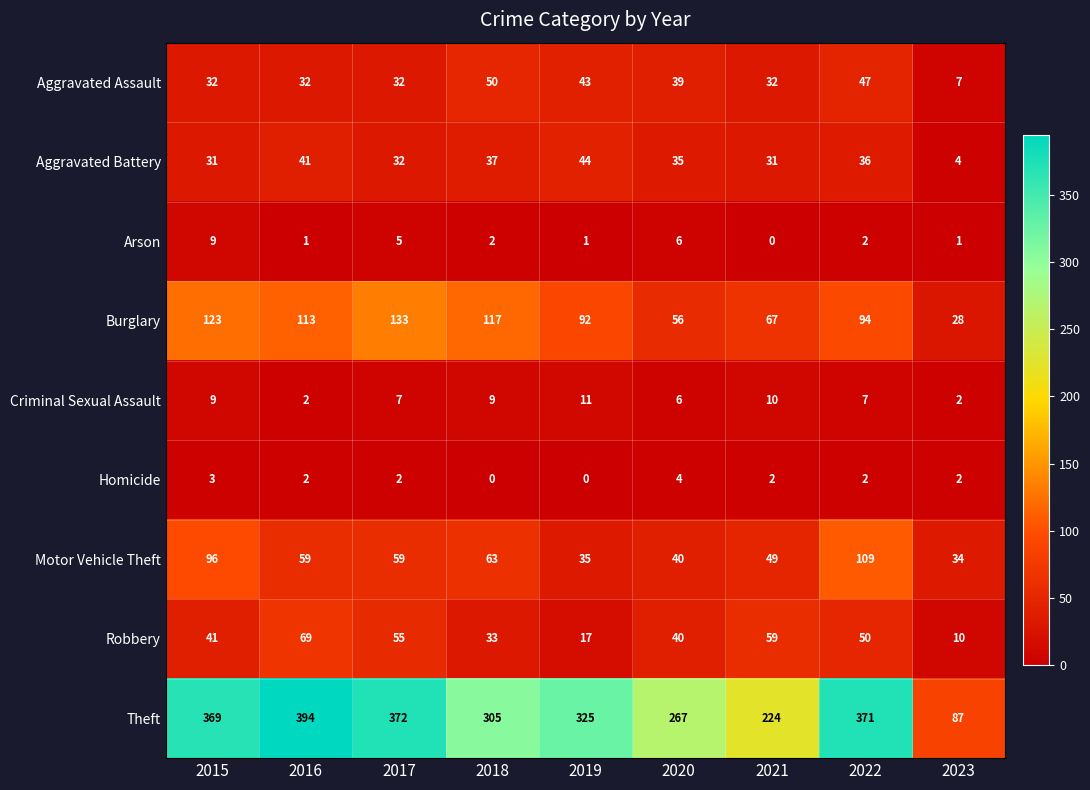

At which label does Motor Vehicle Theft first exceed 59?

2015